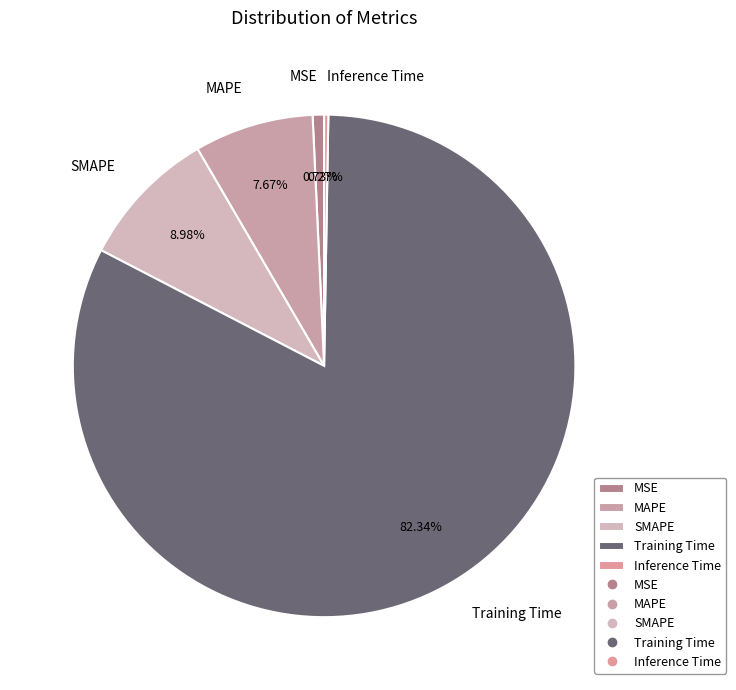

What percentage do MAPE and Training Time together represent?

90.0%